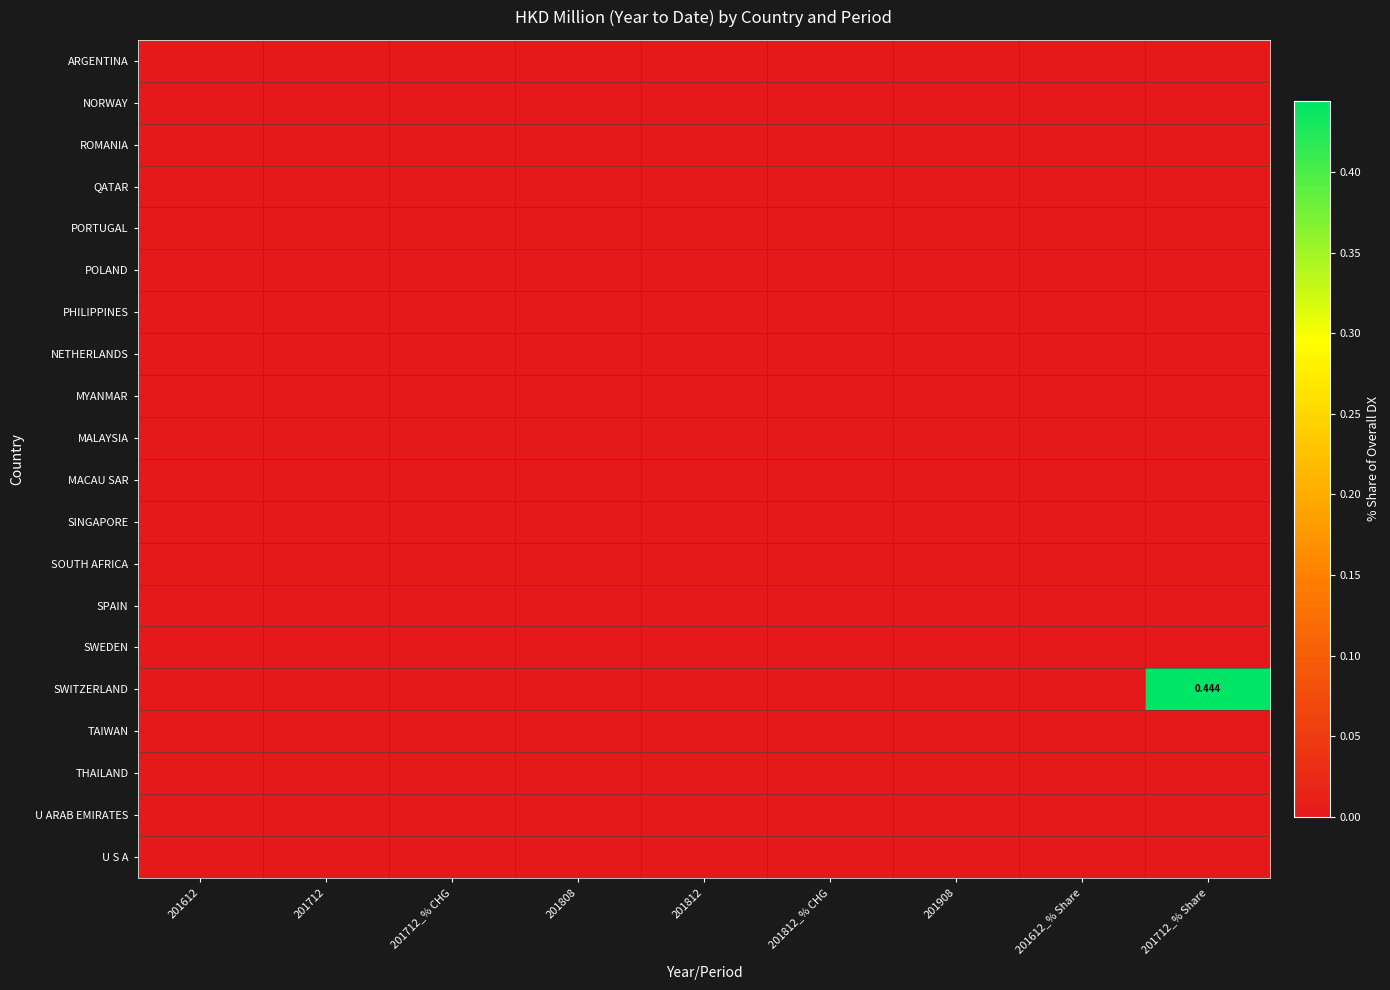

Which has a higher value, 201712_% Share or 201812_% CHG?

201712_% Share